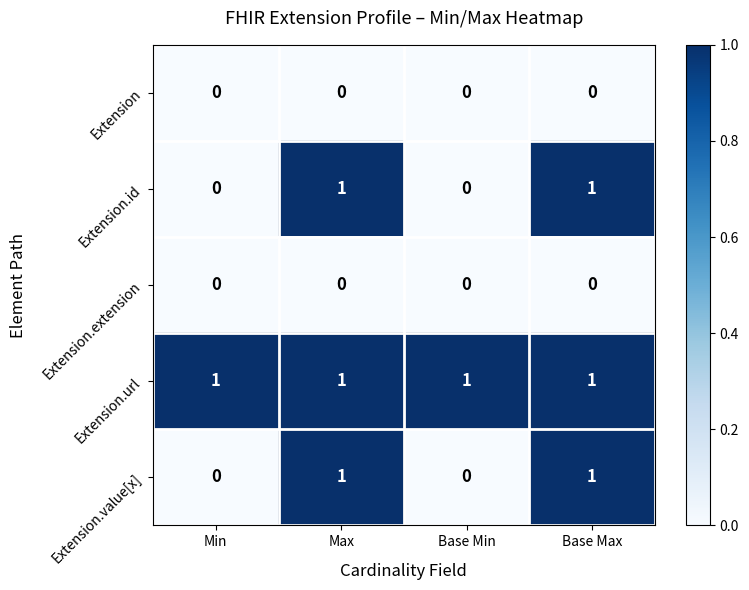

Reading left to right, what are all the values shown in this chart?

Extension: Min=0	Max=0	Base Min=0	Base Max=0
Extension.id: Min=0	Max=1	Base Min=0	Base Max=1
Extension.extension: Min=0	Max=0	Base Min=0	Base Max=0
Extension.url: Min=1	Max=1	Base Min=1	Base Max=1
Extension.value[x]: Min=0	Max=1	Base Min=0	Base Max=1